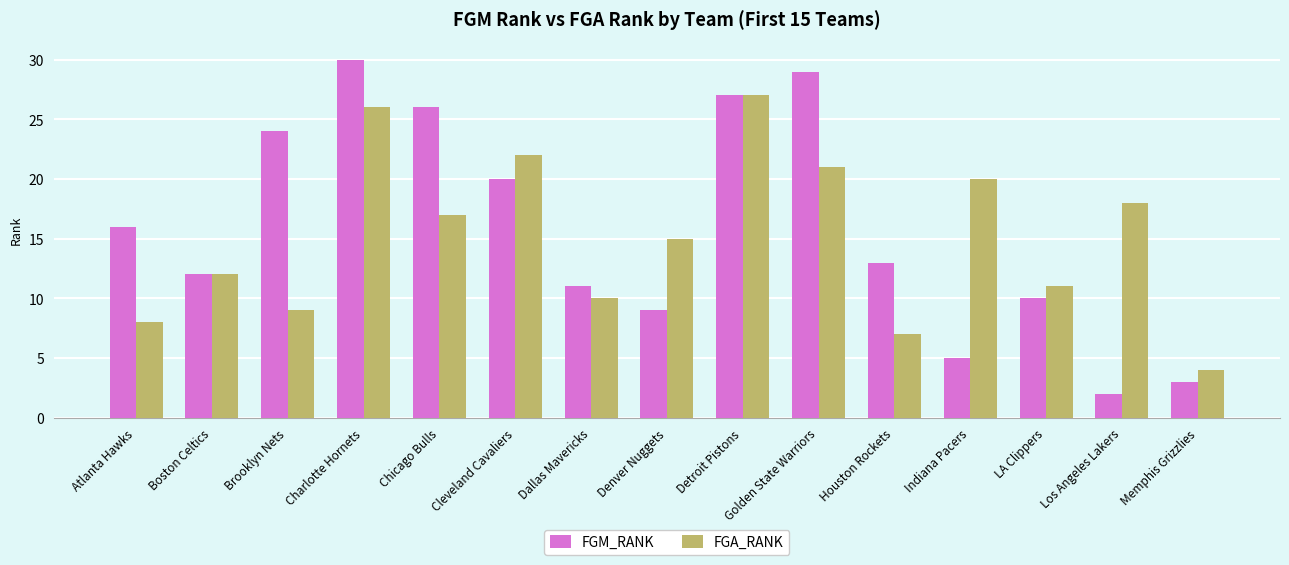

How many groups of bars are there?

15